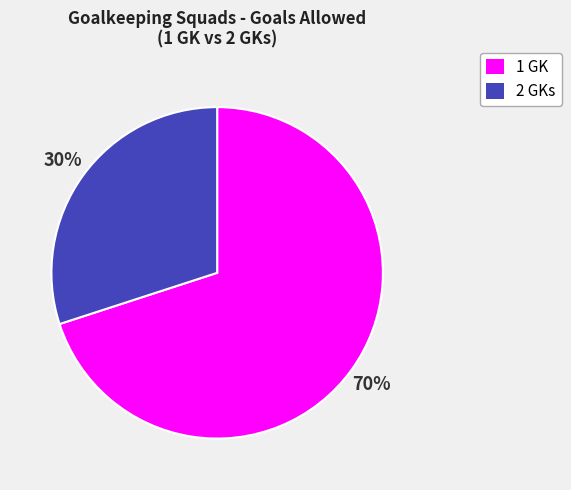

Which category has the biggest portion of the pie?

1 GK